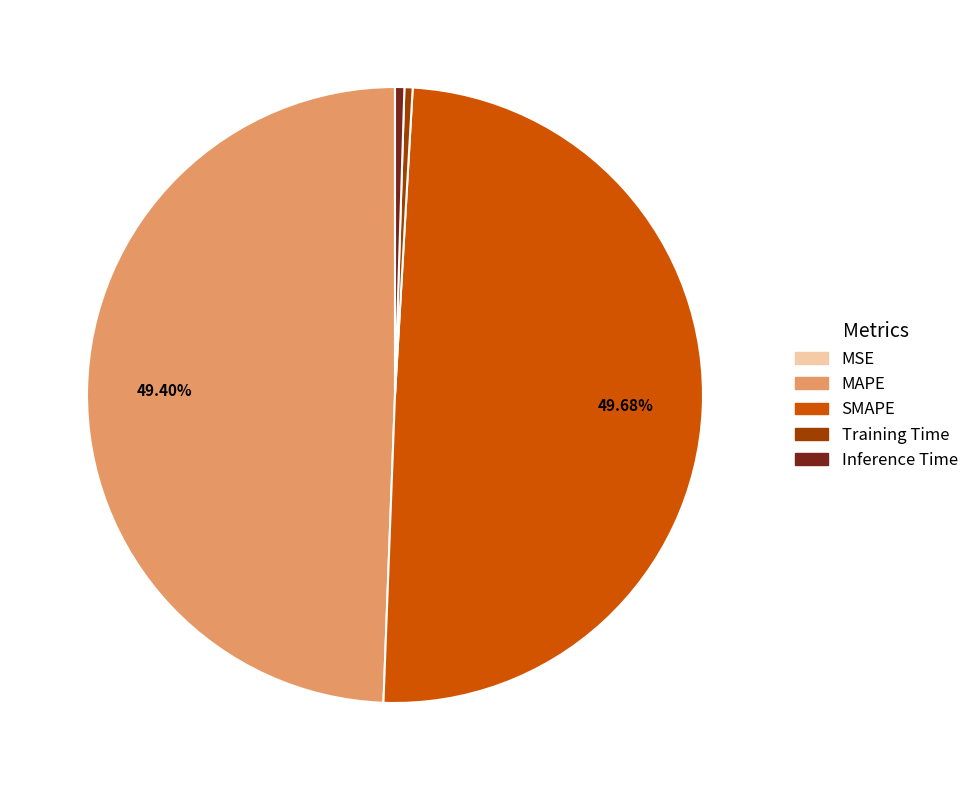

Is the sum of SMAPE and MAPE greater than half?

Yes